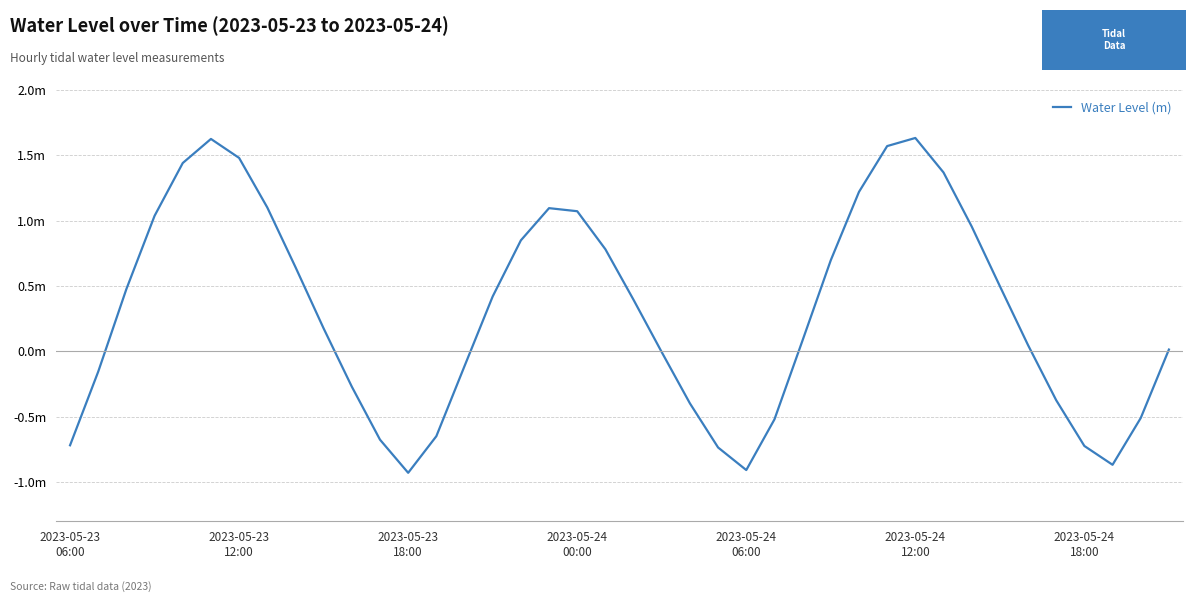

What is the difference between the second highest and second lowest values?

2.5